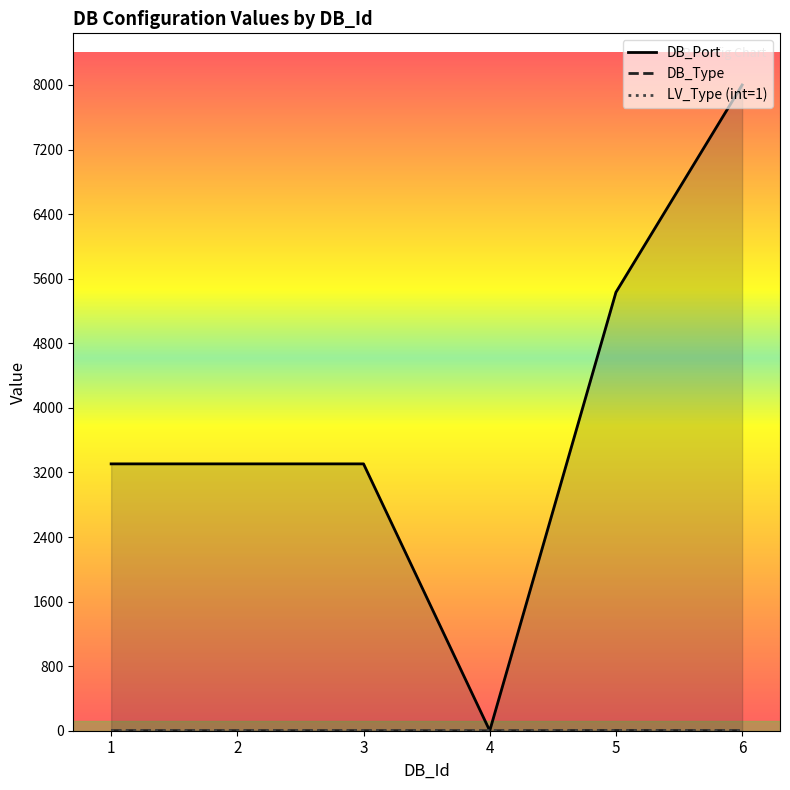

True or false: LV_Type (int=1) has more than 1 points higher than both neighbors.

False